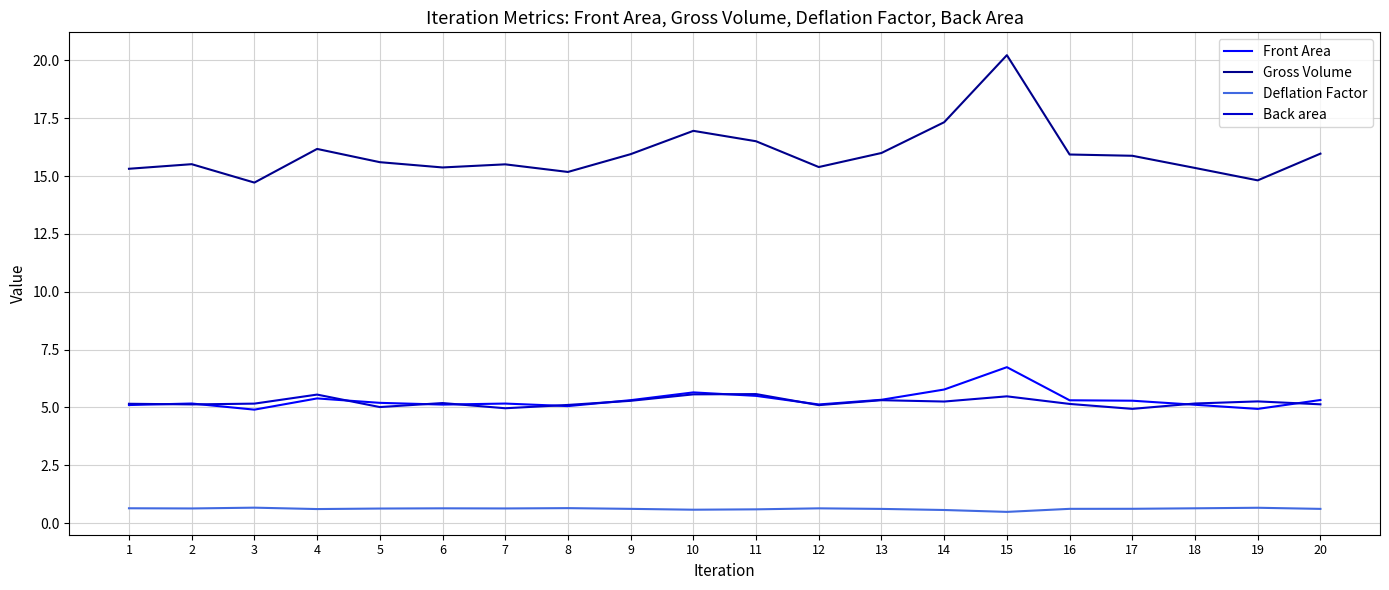

Is the value of Deflation Factor at 11 greater than the value of Front Area at 5?

No